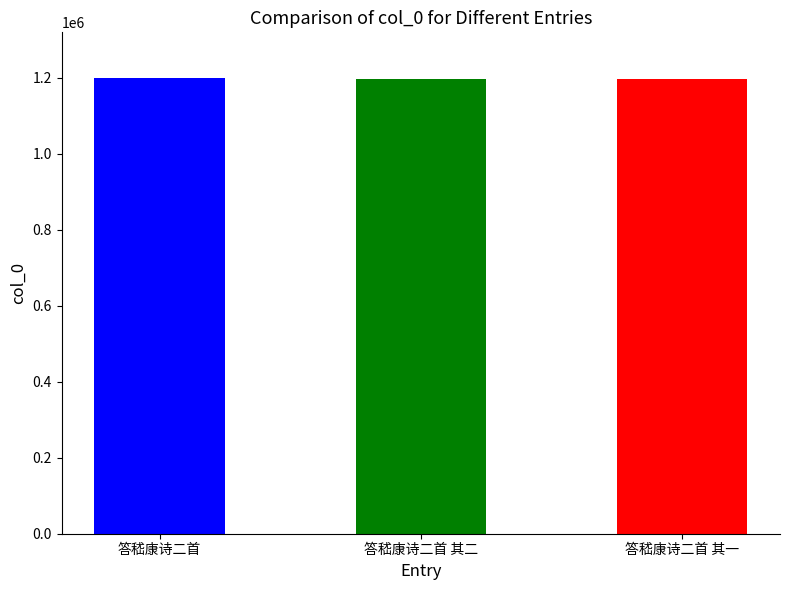

What is the average value?

1198545